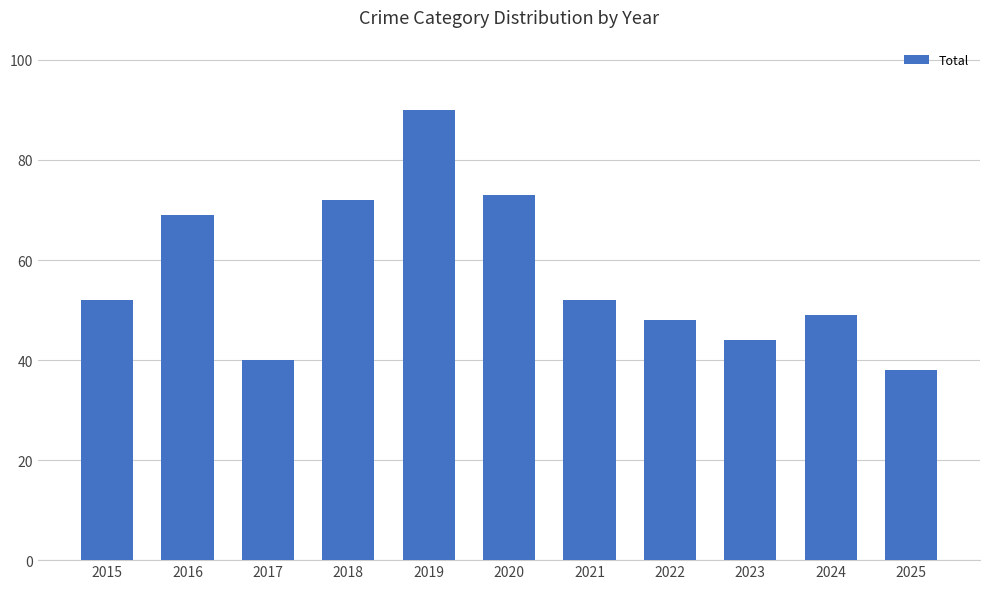

Reading left to right, extract all data points from this chart.

2015=52	2016=69	2017=40	2018=72	2019=90	2020=73	2021=52	2022=48	2023=44	2024=49	2025=38